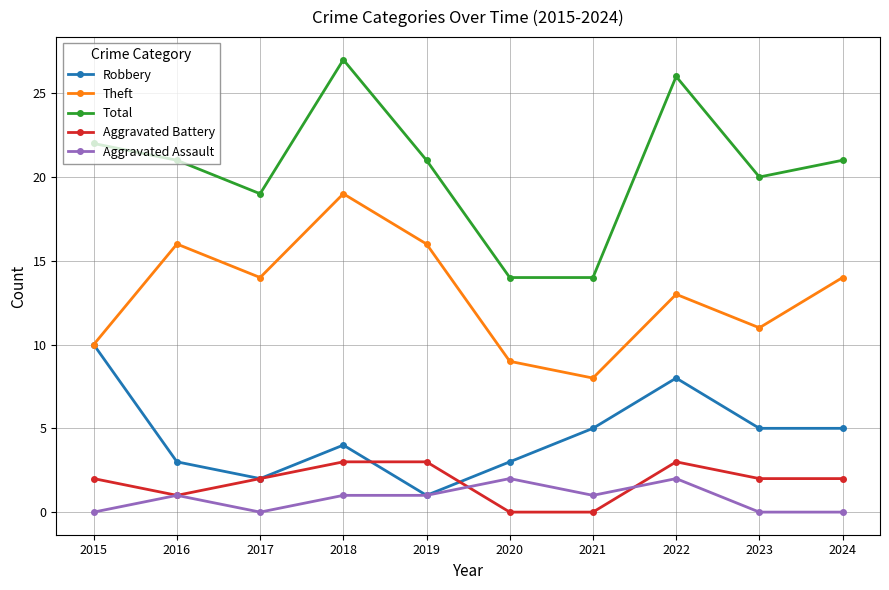

What is the difference between the Aggravated Battery values at 2015 and 2019?

1